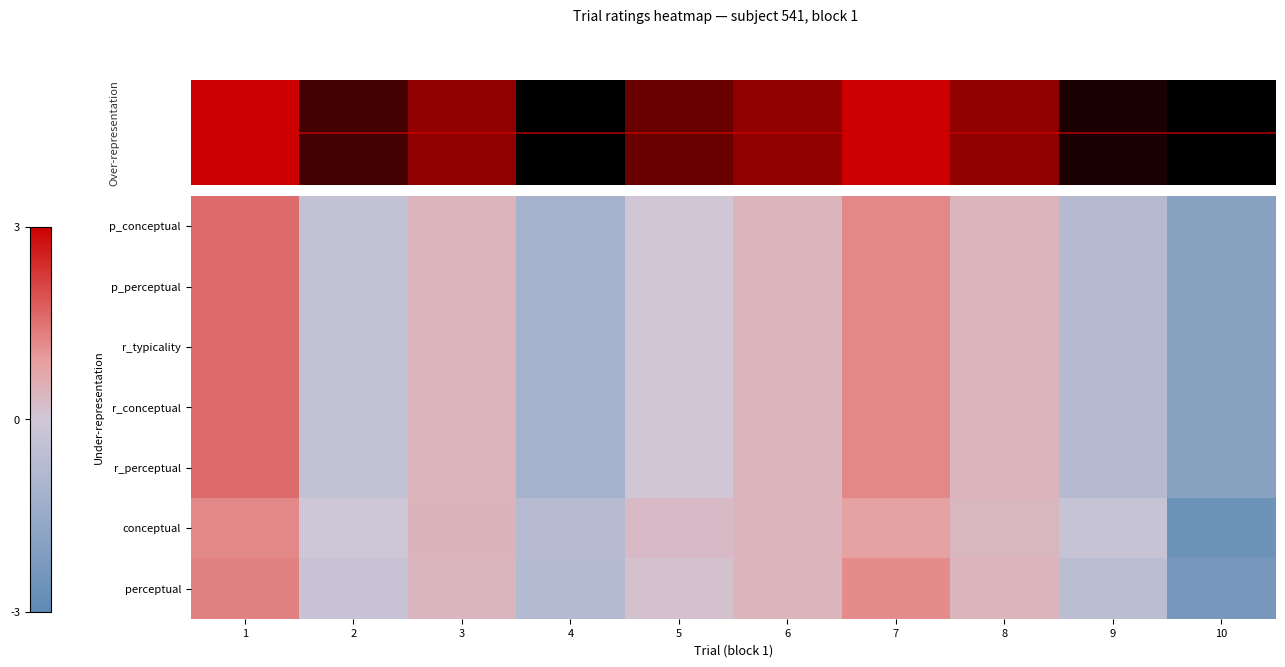

Rank the series at 5 from highest to lowest value.

conceptual, perceptual, p_conceptual, p_perceptual, r_typicality, r_conceptual, r_perceptual